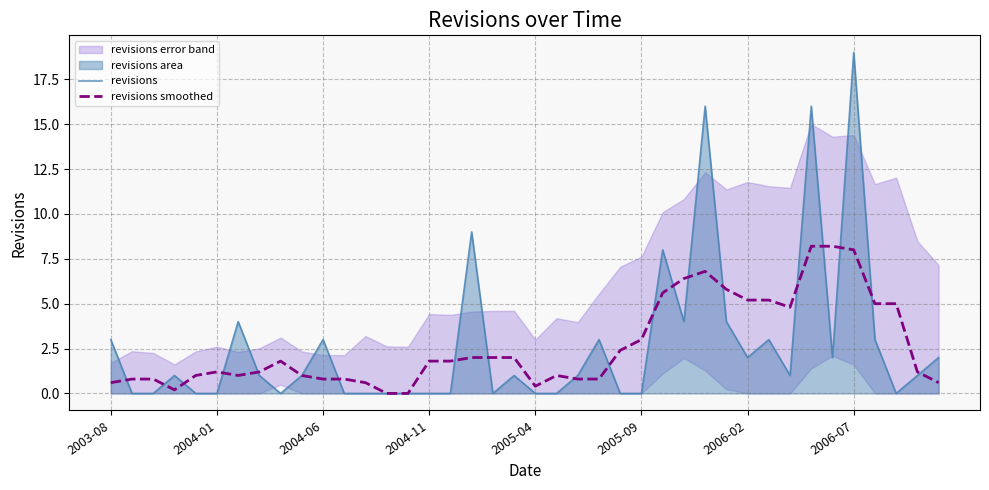

How many interior local valleys does the revisions smoothed series have?

5